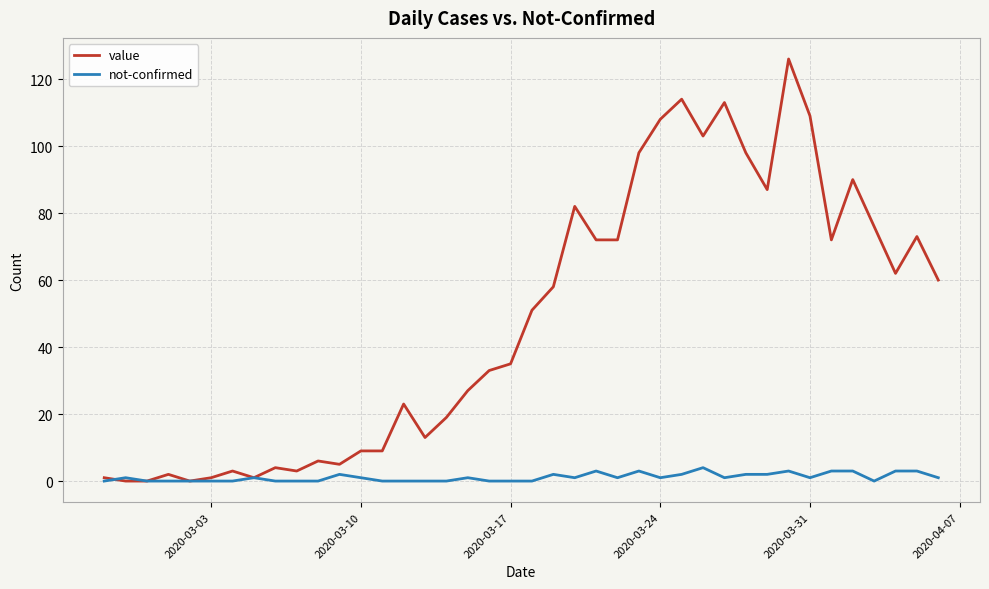

List the series in order of their overall mean, highest first.

value, not-confirmed